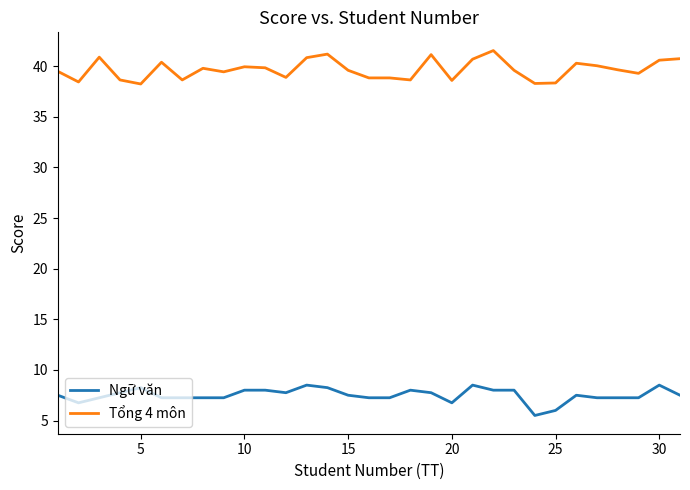

True or false: Ngữ văn and Tổng 4 môn intersect in this chart.

False